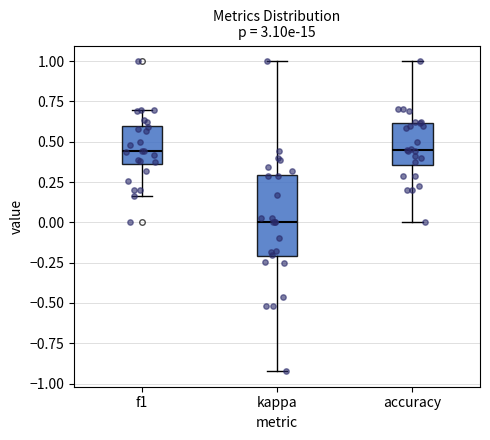

Reading left to right, transcribe this box plot: for each box, give where its median line is, the range the box spans, and where its two whiskers end, as read against the y-axis. The values are not printed on the chart, so give them approximately, as read against the axis.

f1: median 0.45, box 0.35 to 0.60, whiskers 0.15 to 0.70
kappa: median 0.00, box -0.20 to 0.30, whiskers -0.90 to 1.00
accuracy: median 0.45, box 0.35 to 0.60, whiskers 0.00 to 1.00